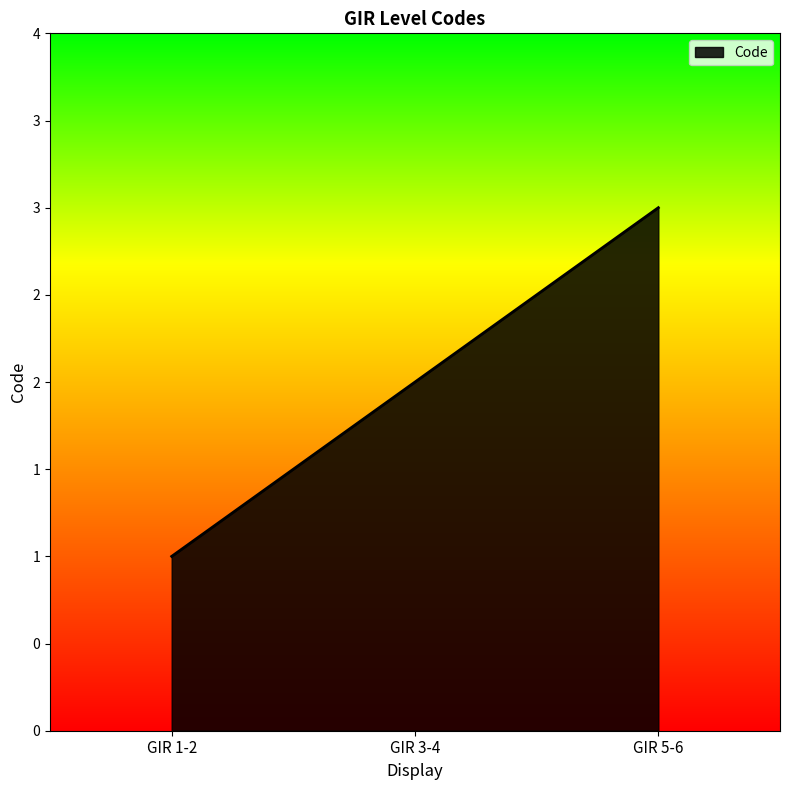

What is the sum of all values?

6